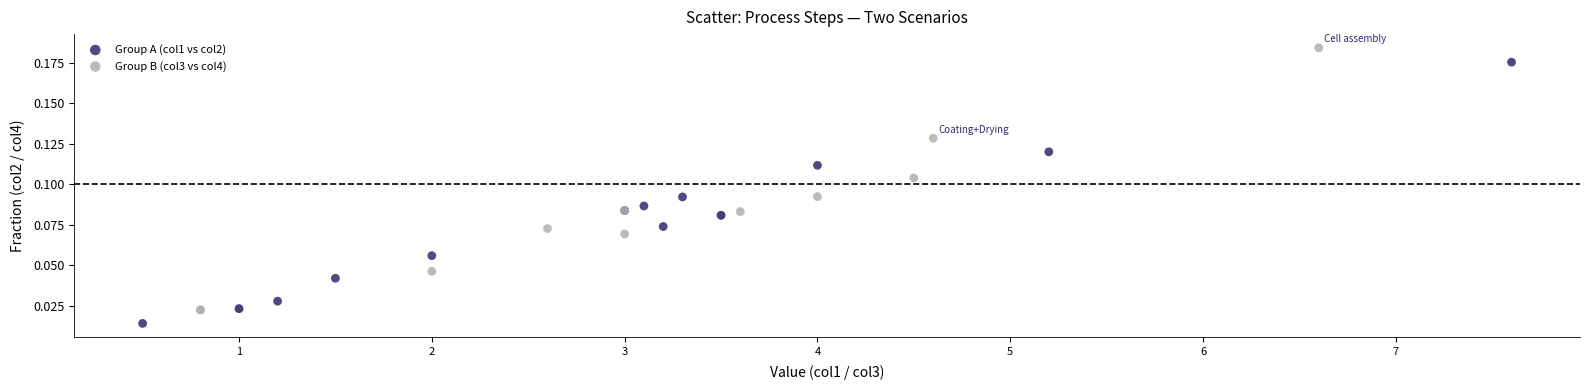

Which series has the widest spread of Y values?

Group A (col1 vs col2)